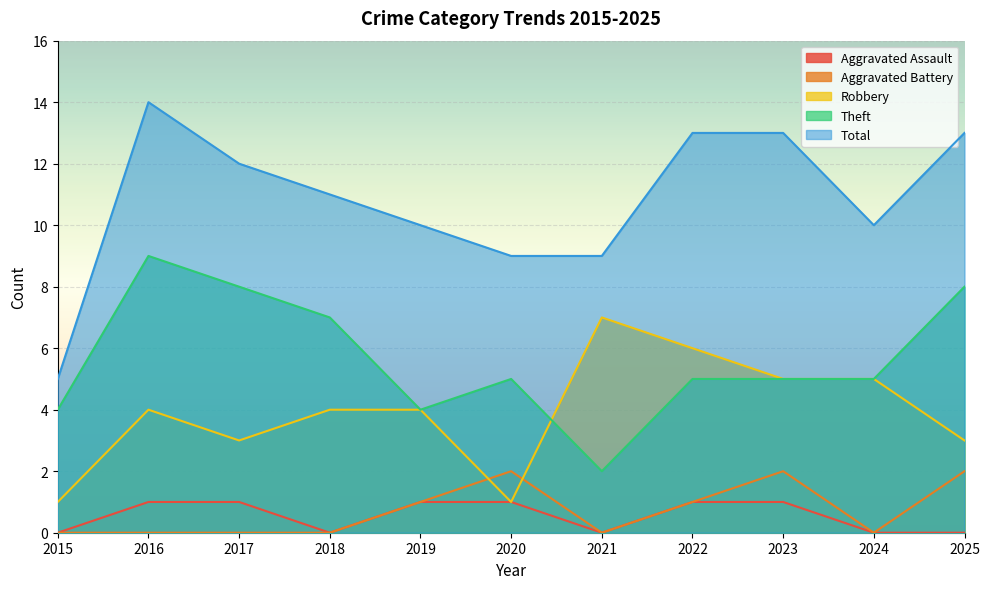

Is the value of Aggravated Assault at 2019 greater than the value of Theft at 2022?

No